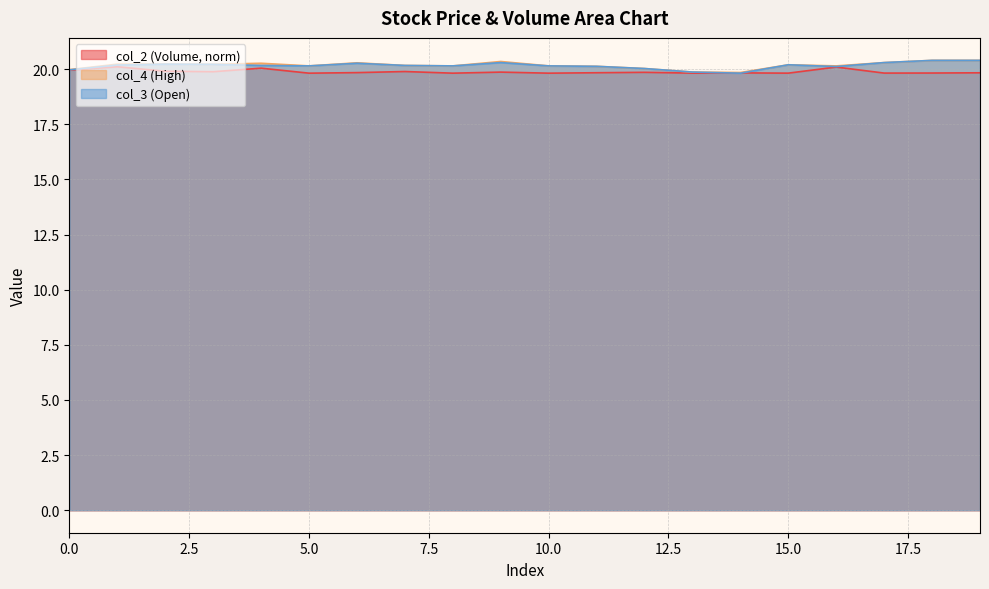

At how many categories does at least one series exceed 20?

17